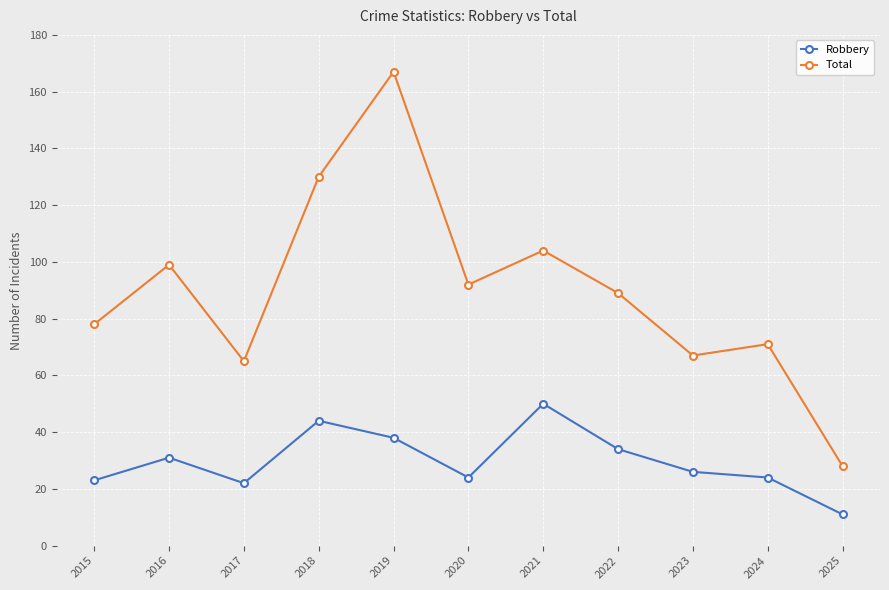

True or false: Robbery and Total cross at least once.

False